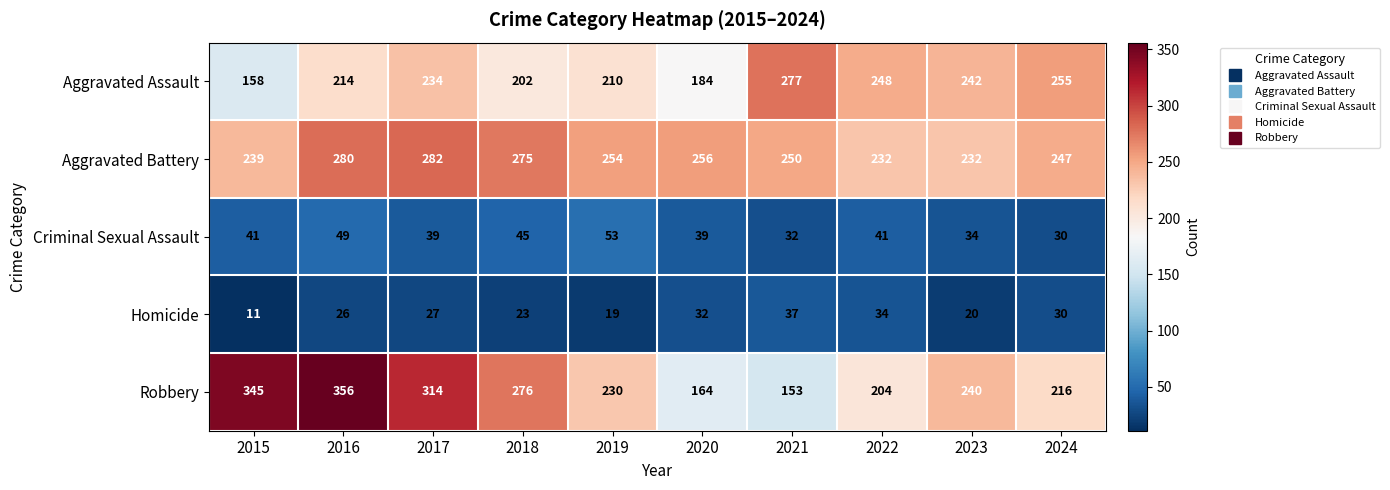

The Aggravated Assault series shows 318 at 2016. True or false?

False